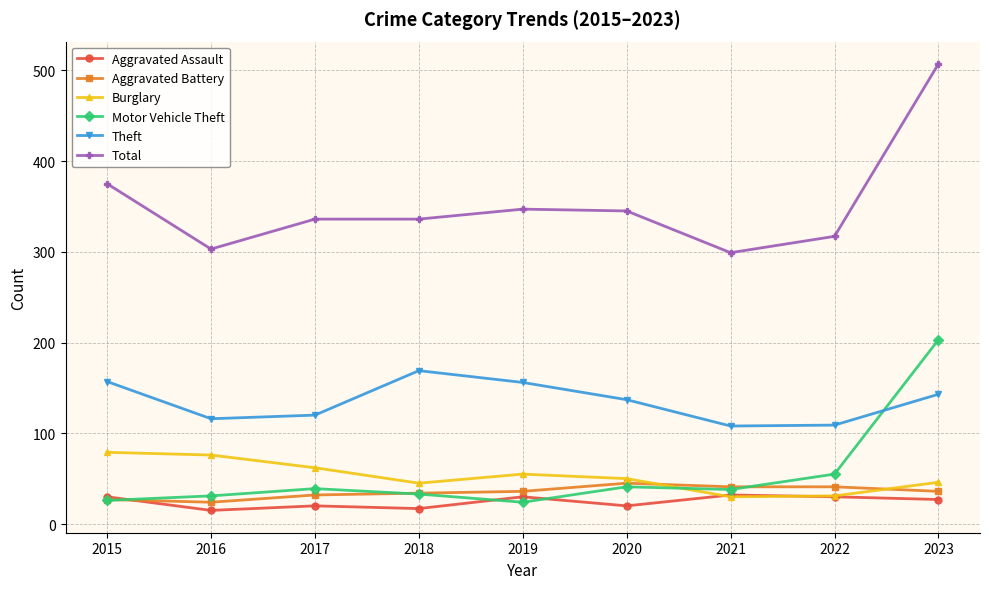

What is the greatest value displayed?

507